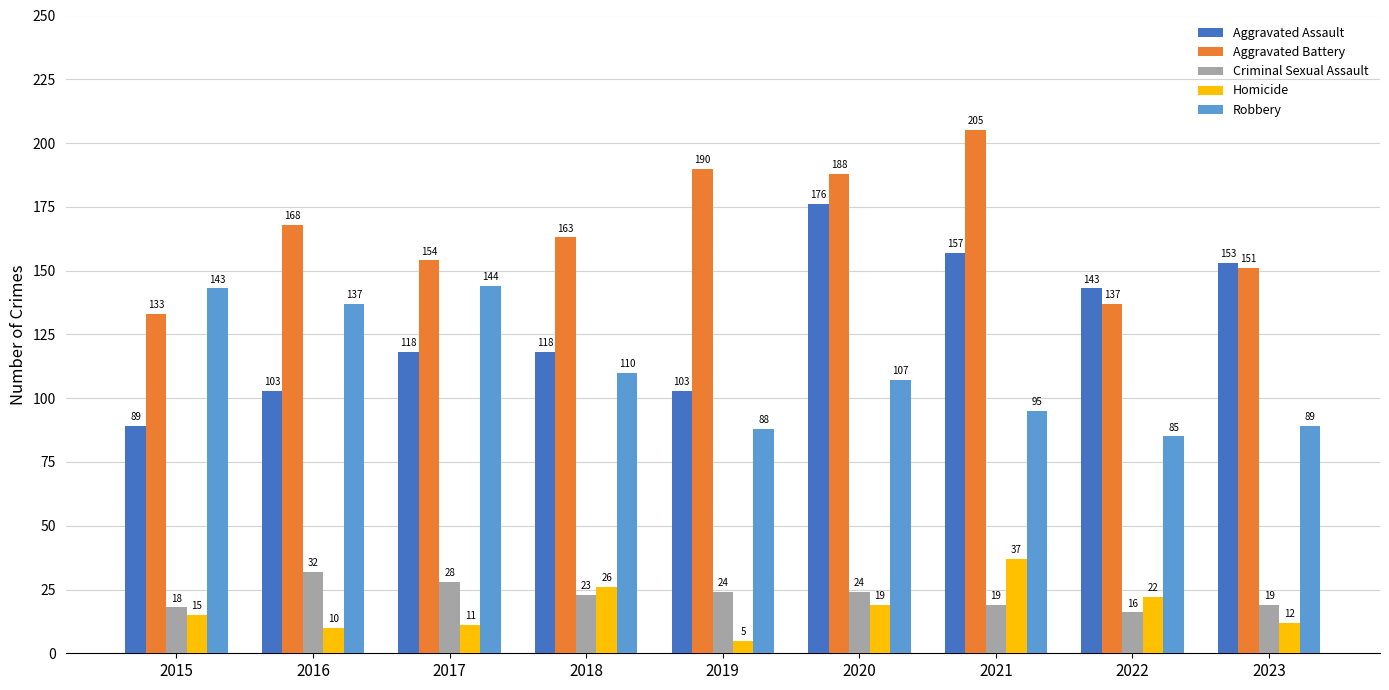

What is the sum of the Aggravated Assault values at 2016 and 2019?

206